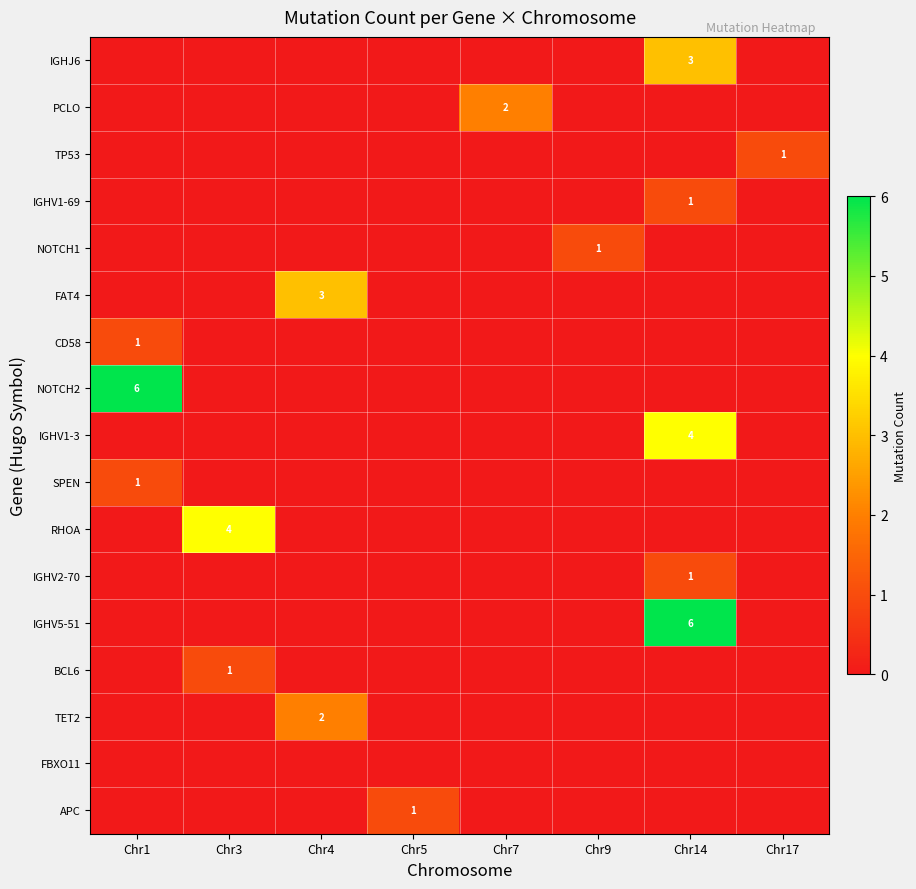

Which category has the highest value across all series?

Chr1